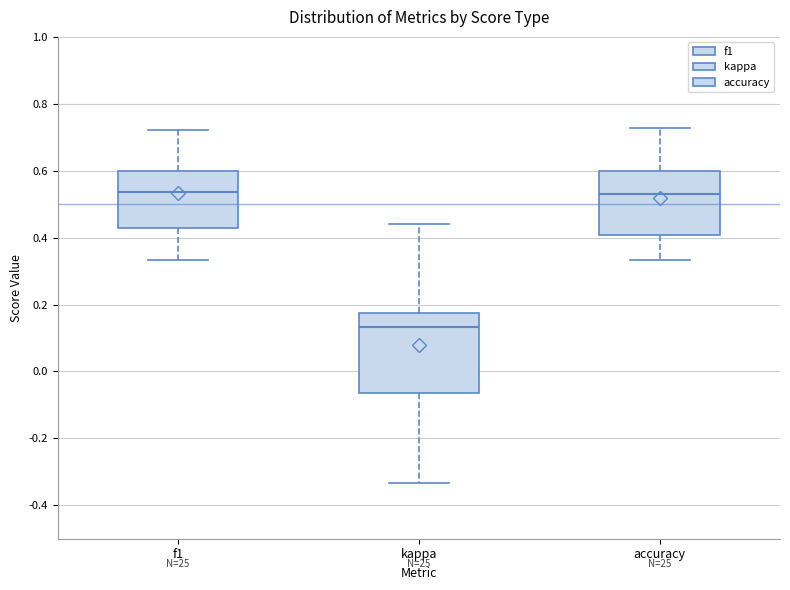

Comparing the boxes themselves (not the whiskers), which one is the tallest?

kappa